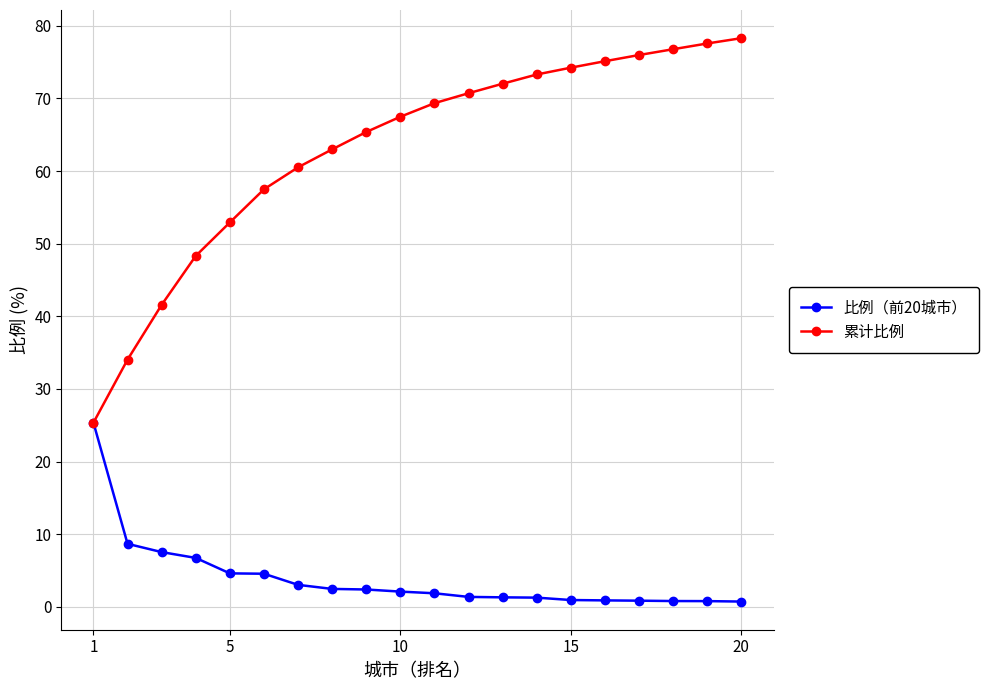

True or false: 累计比例 has more than 0 interior local peaks.

False